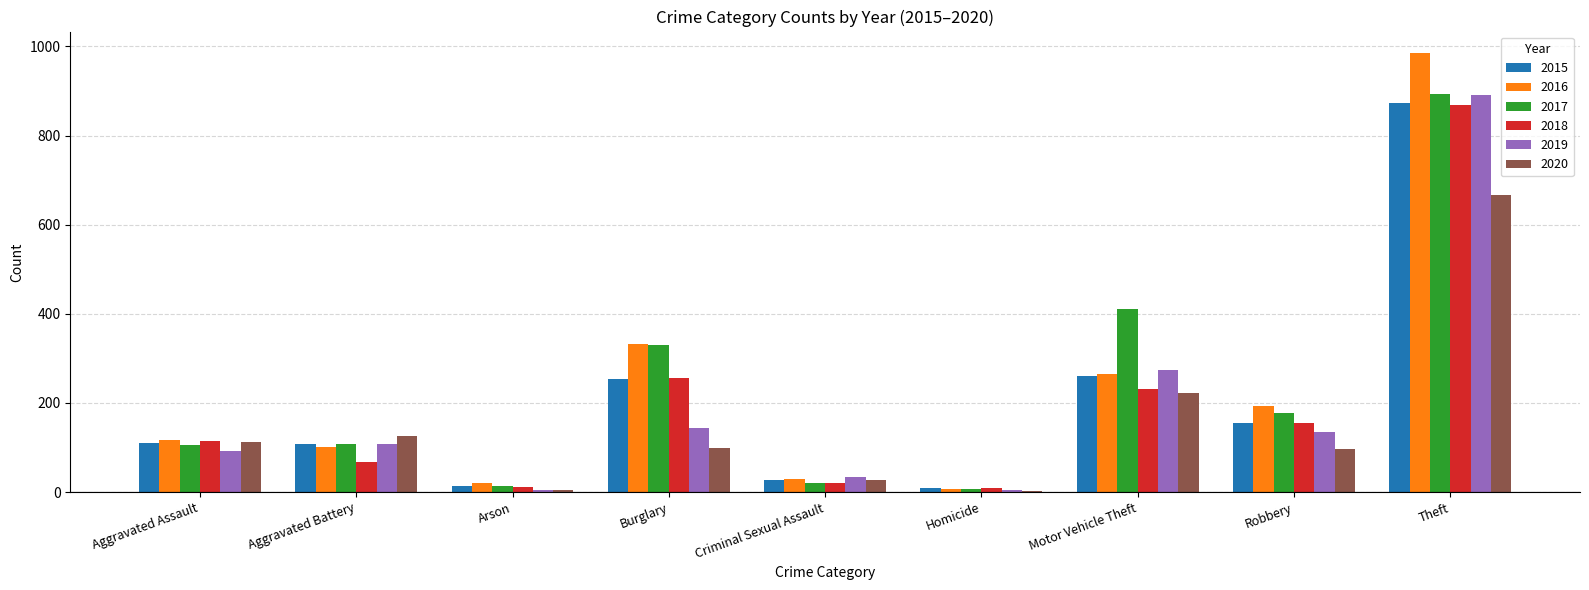

What are all the series names shown in the legend?

2015, 2016, 2017, 2018, 2019, 2020